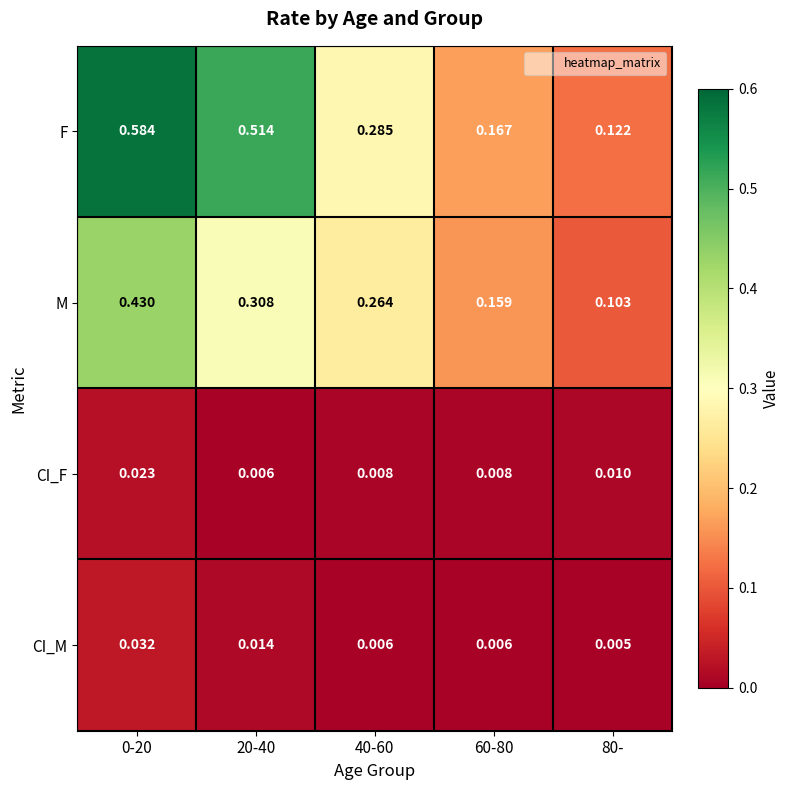

Which label corresponds to the smallest value in the chart?

80-